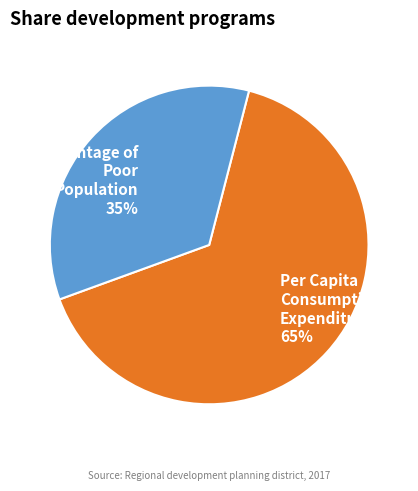

Is there any slice that represents more than half of the pie?

Yes